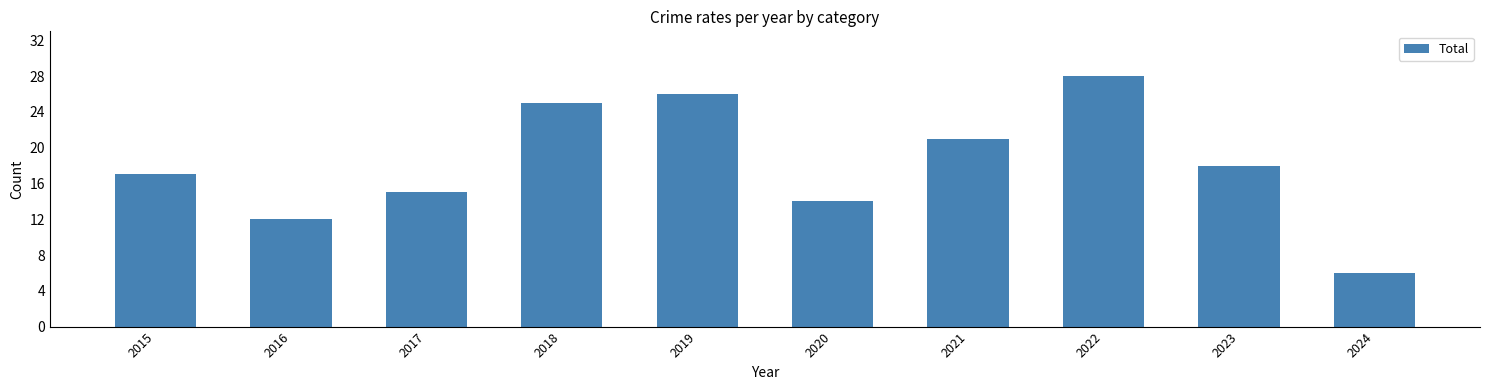

The value at 2024 is 6. True or false?

True